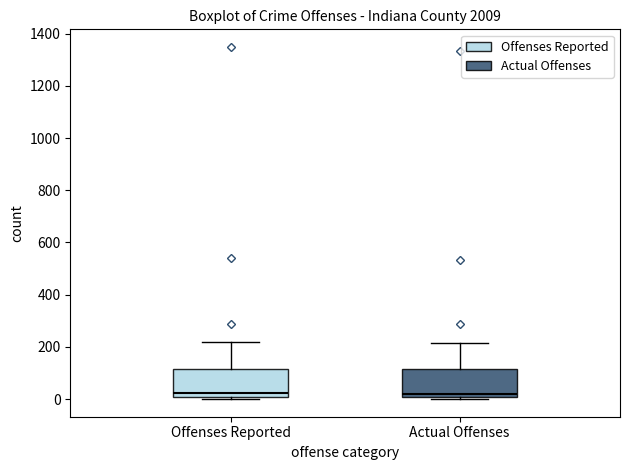

Reading left to right, transcribe this box plot: for each box, give where its median line is, the range the box spans, and where its two whiskers end, as read against the y-axis. The values are not printed on the chart, so give them approximately, as read against the axis.

Offenses Reported: median 20, box 0 to 120, whiskers 0 (just below the box's lower edge) to 220
Actual Offenses: median 20, box 0 to 120, whiskers 0 (just below the box's lower edge) to 220